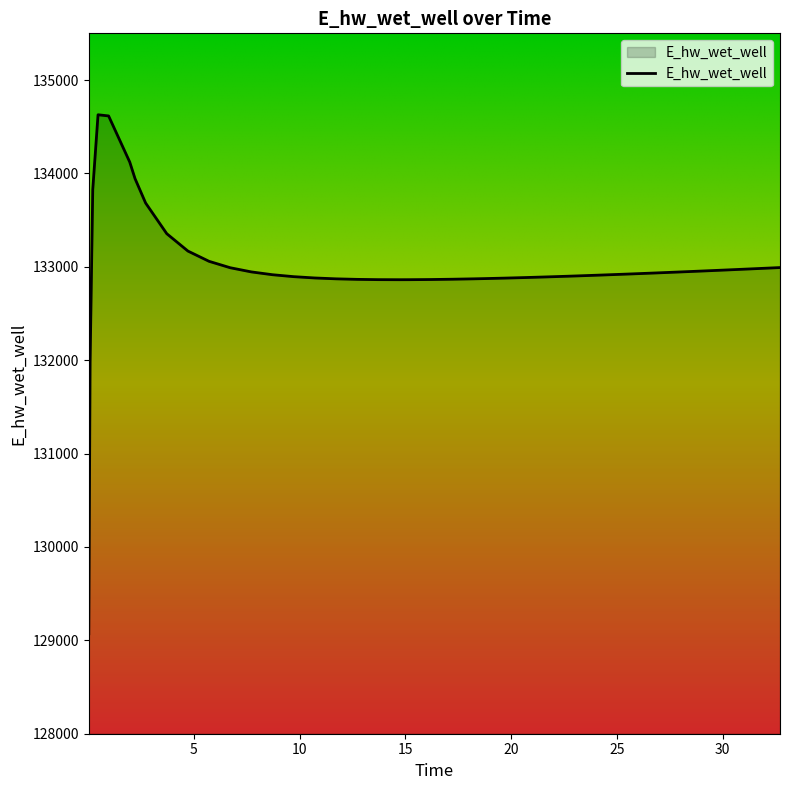

True or false: there are more than 0 points higher than both neighbors.

True